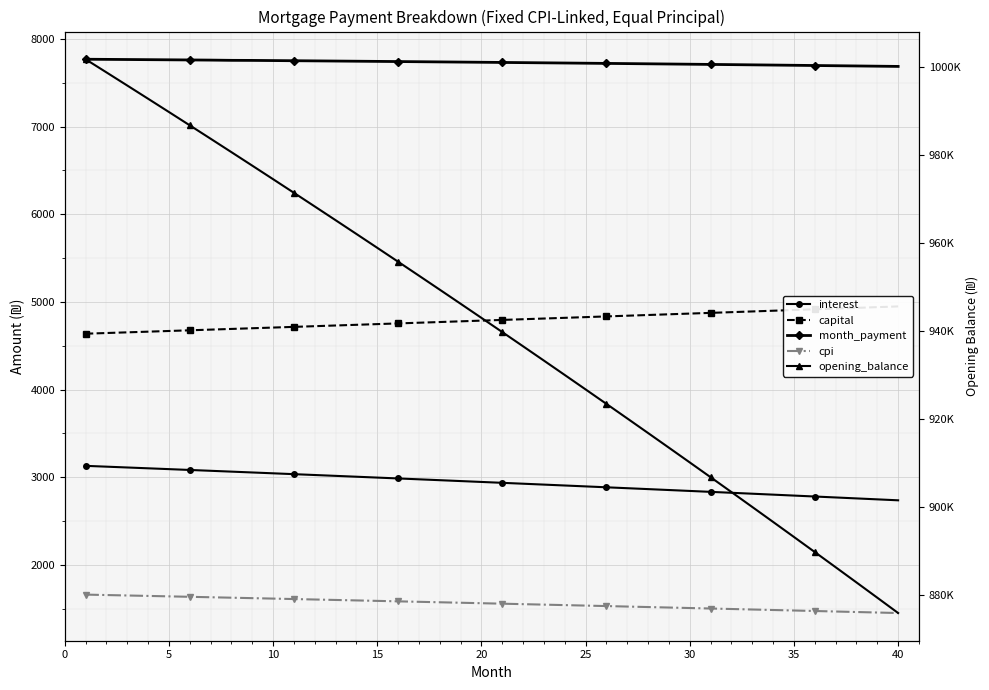

What are all the series names shown in the legend?

interest, capital, month_payment, cpi, opening_balance